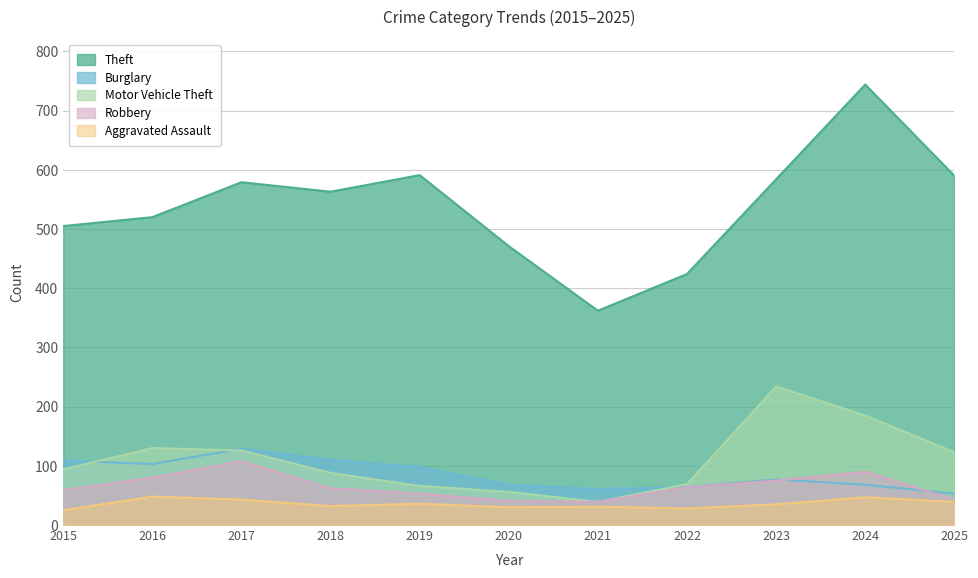

True or false: Burglary and Aggravated Assault intersect in this chart.

False